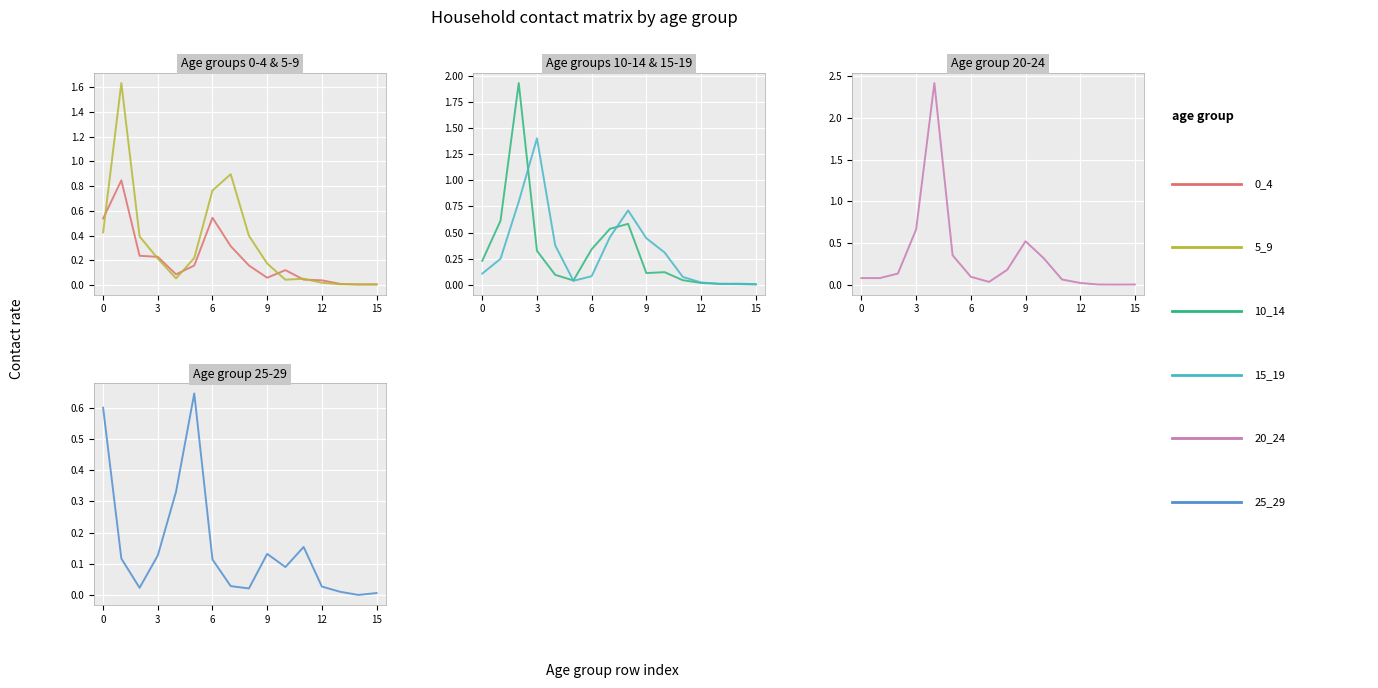

After their last crossing, which series has the higher values: 20_24 or 25_29?

25_29